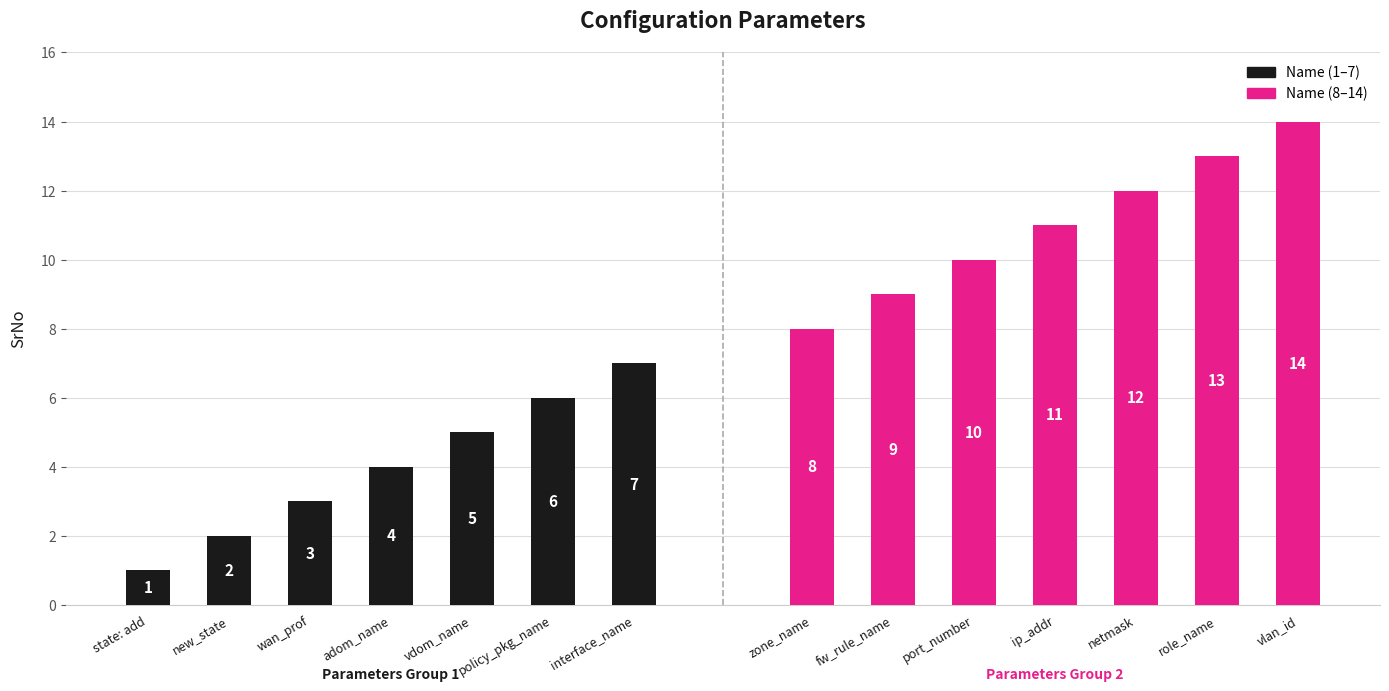

Is it true that Name (1–7) equals 3 at new_state?

False